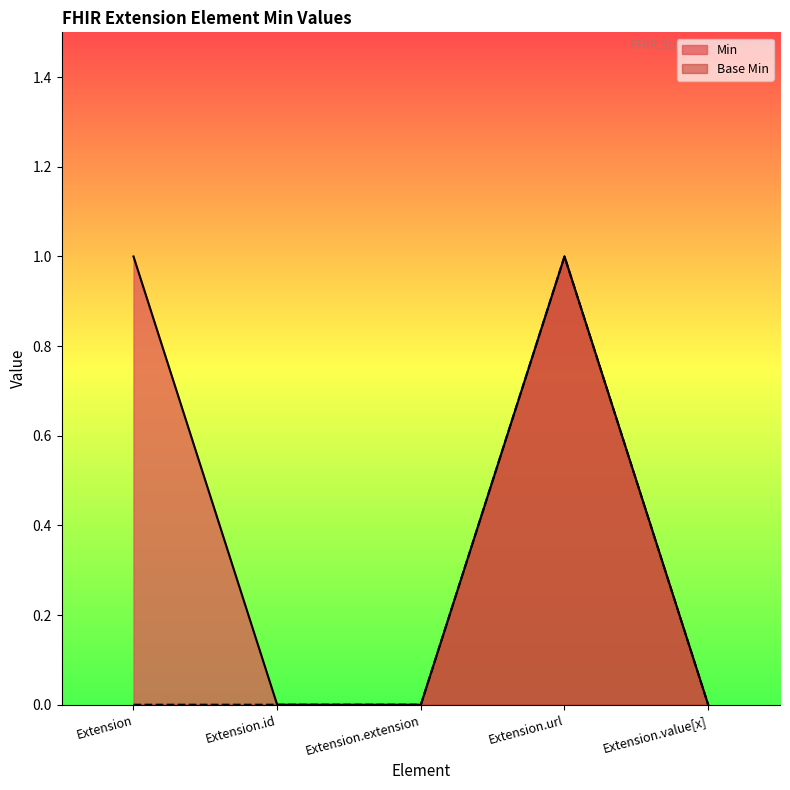

List the labels in order of Min value, largest first.

Extension, Extension.url, Extension.id, Extension.extension, Extension.value[x]